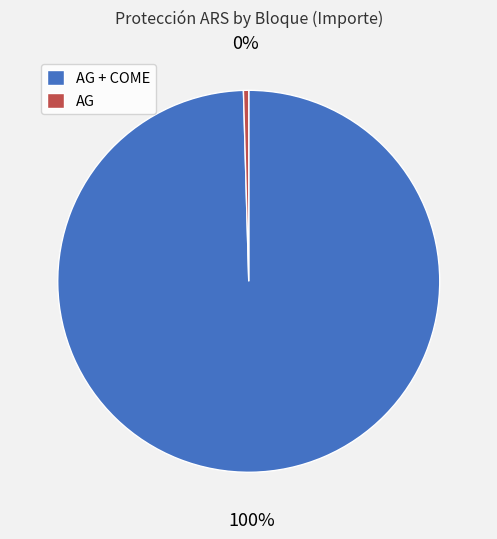

Do AG and AG + COME together represent more than half of the pie?

Yes